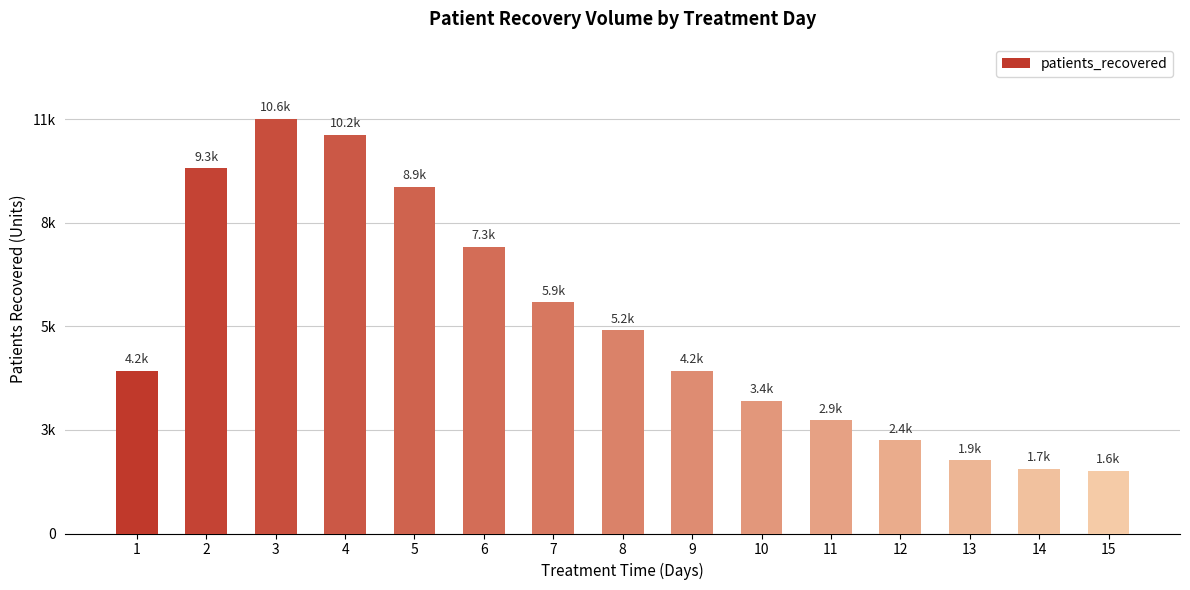

Between 1 and 5, which is larger?

5